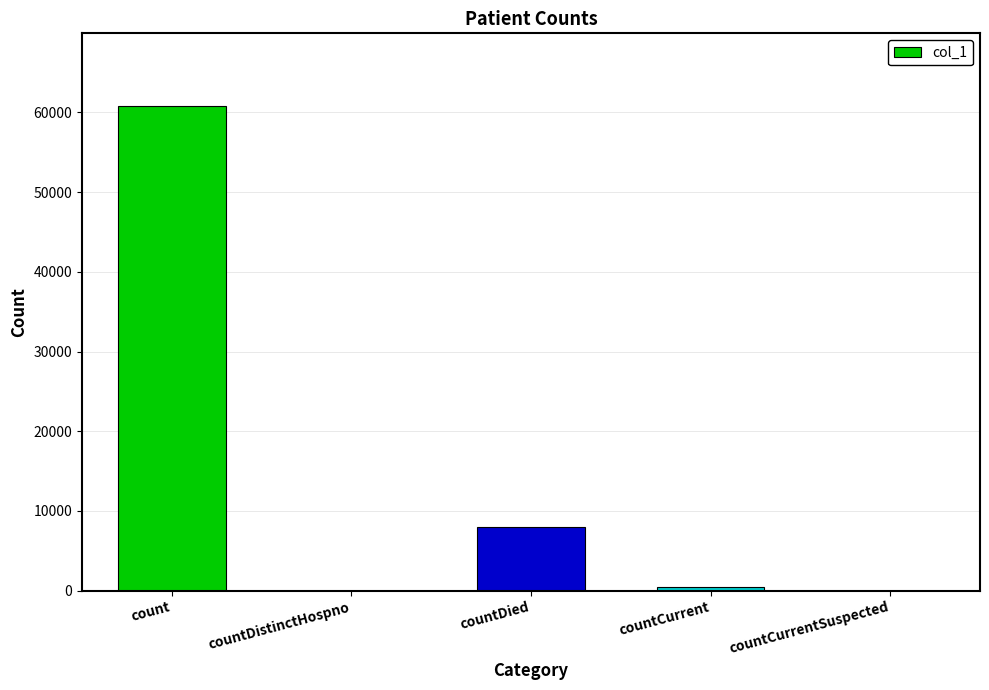

Between countDied and countCurrent, which is larger?

countDied